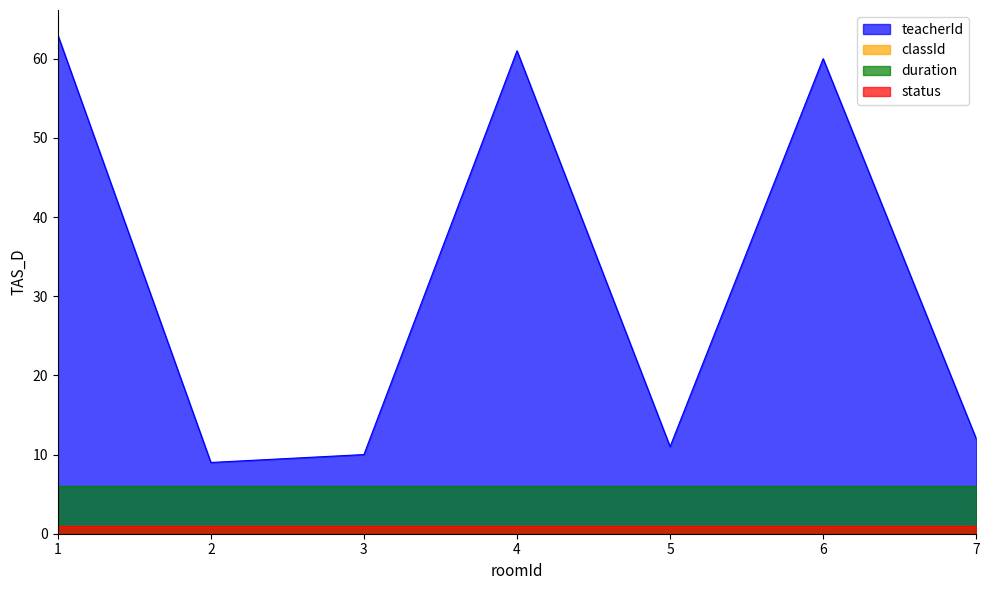

Reading left to right, list all the values displayed in this chart.

teacherId: 63	9	10	61	11	60	12
classId: 1	1	1	1	1	1	1
duration: 6	6	6	6	6	6	6
status: 1	1	1	1	1	1	1